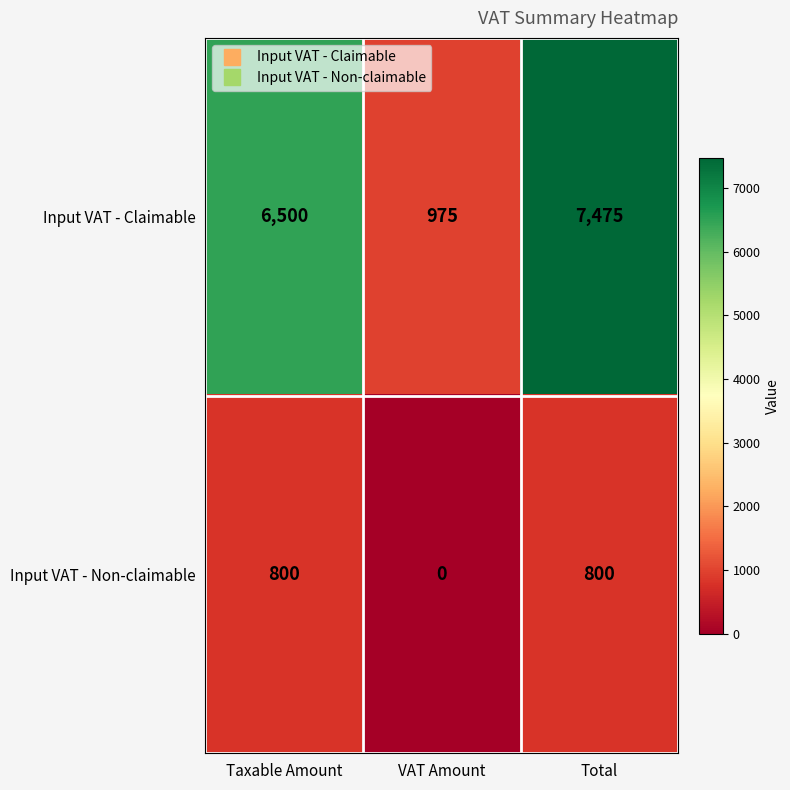

What is the spread (max minus min) of values at VAT Amount?

975